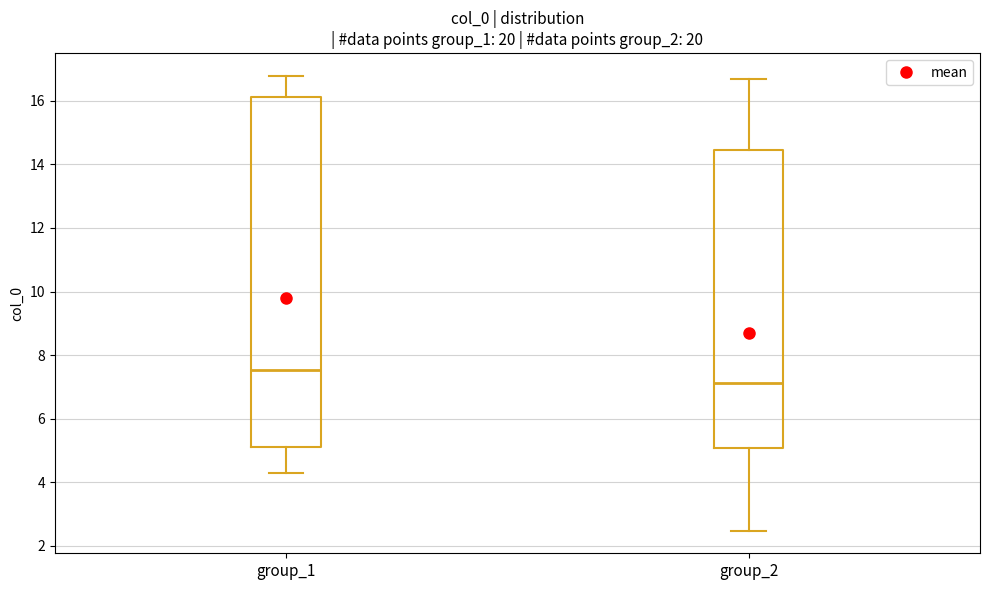

Which box's median line is the lowest?

group_2